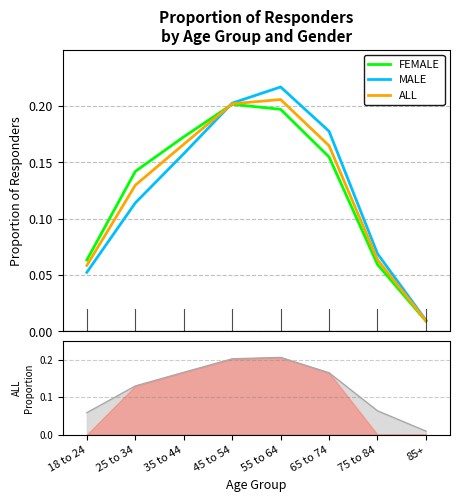

How many data points does each series have?

8